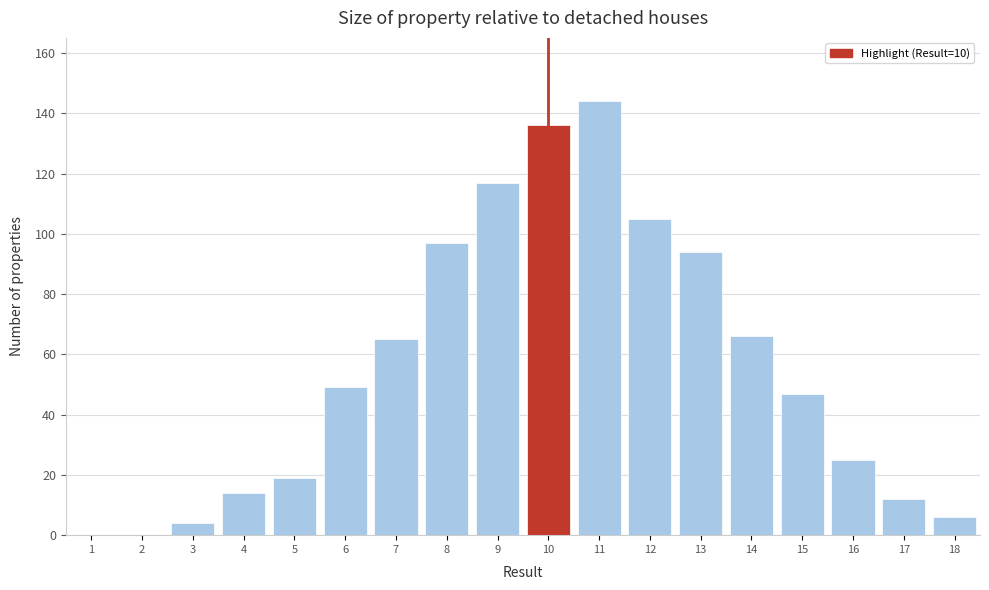

Reading left to right, list all the values displayed in this chart.

1=0	2=0	3=4	4=14	5=19	6=49	7=65	8=97	9=117	10=136	11=144	12=105	13=94	14=66	15=47	16=25	17=12	18=6